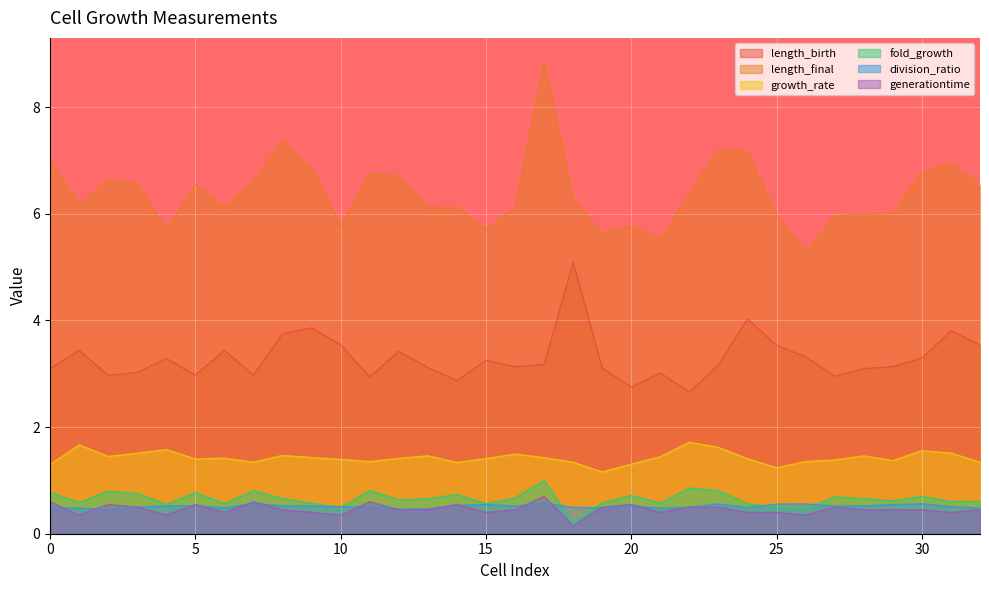

What is the value of the length_birth point at the 4th from the left?

3.0